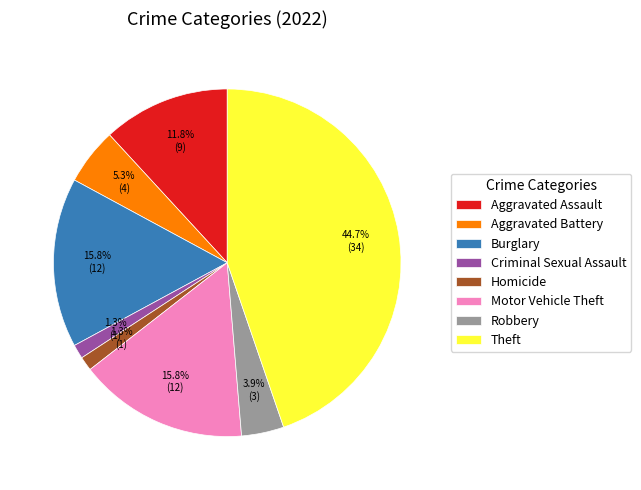

Between Motor Vehicle Theft and Robbery, which is larger?

Motor Vehicle Theft